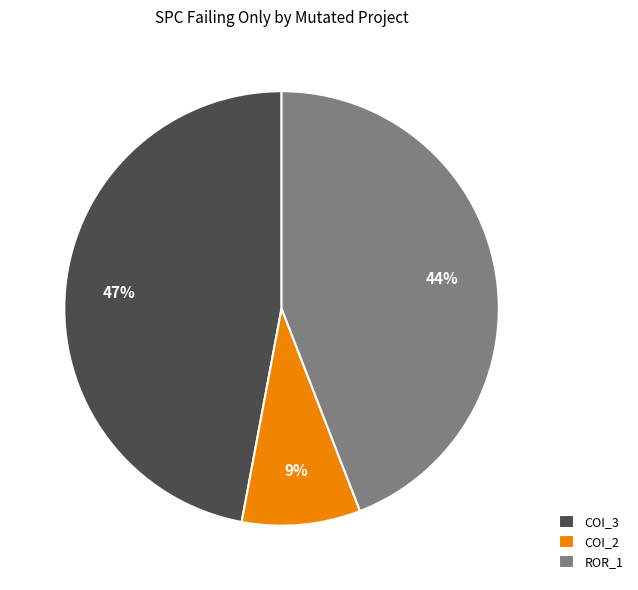

Between COI_3 and COI_2, which is larger?

COI_3